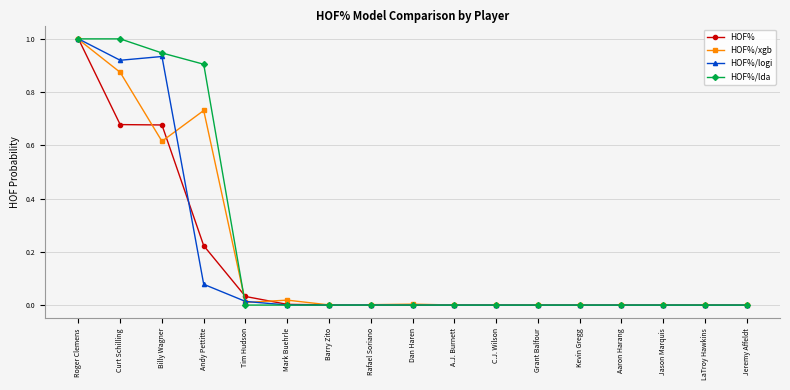

Rank the series by their average value, from lowest to highest.

HOF%, HOF%/logi, HOF%/xgb, HOF%/lda